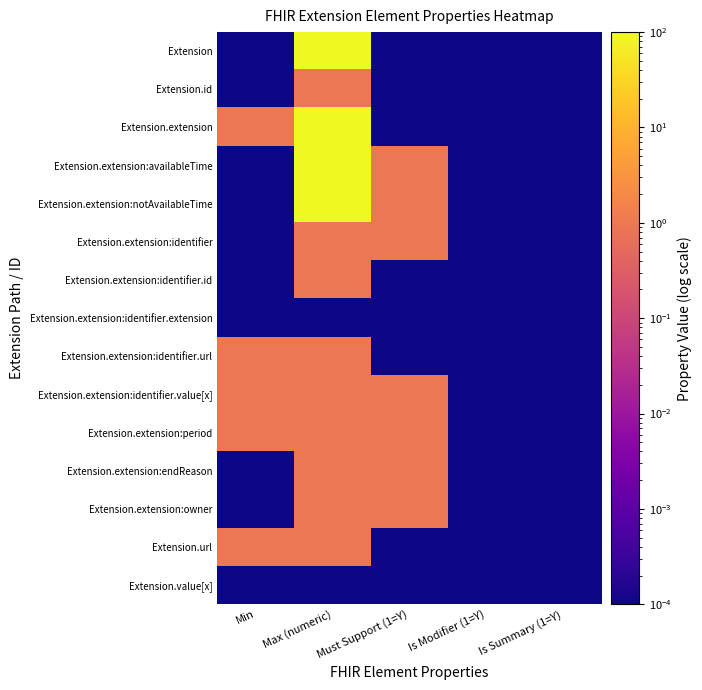

What is the total value across all series at Min?

5.0